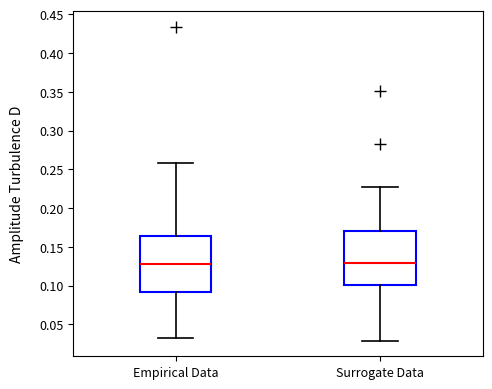

Where does the lower whisker of the box for Empirical Data end on the y-axis? The values are not printed on the chart, so give them approximately, as read against the axis.

0.030